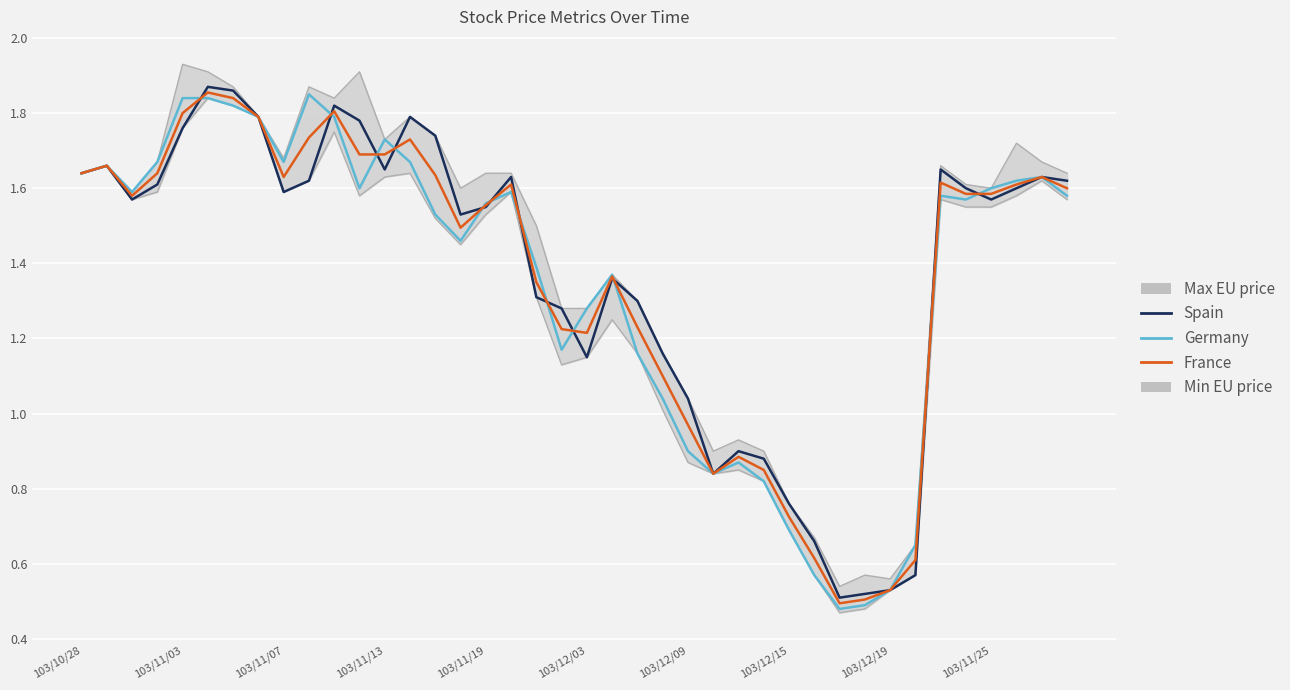

At how many categories does at least one series exceed 1?

31